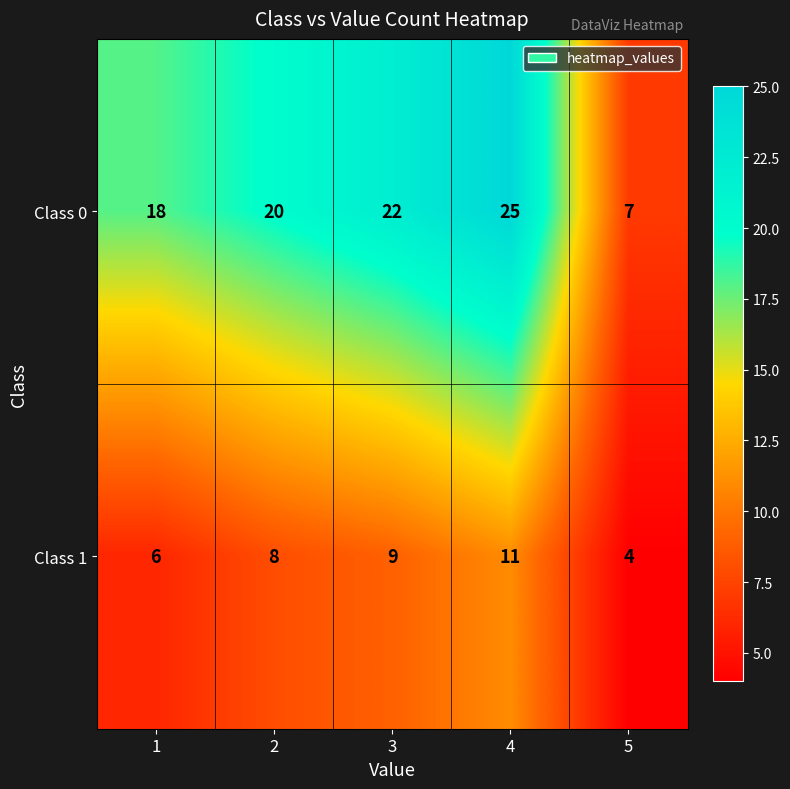

Reading right to left, transcribe all the data shown in this chart.

Class 0: 5=7	4=25	3=22	2=20	1=18
Class 1: 5=4	4=11	3=9	2=8	1=6